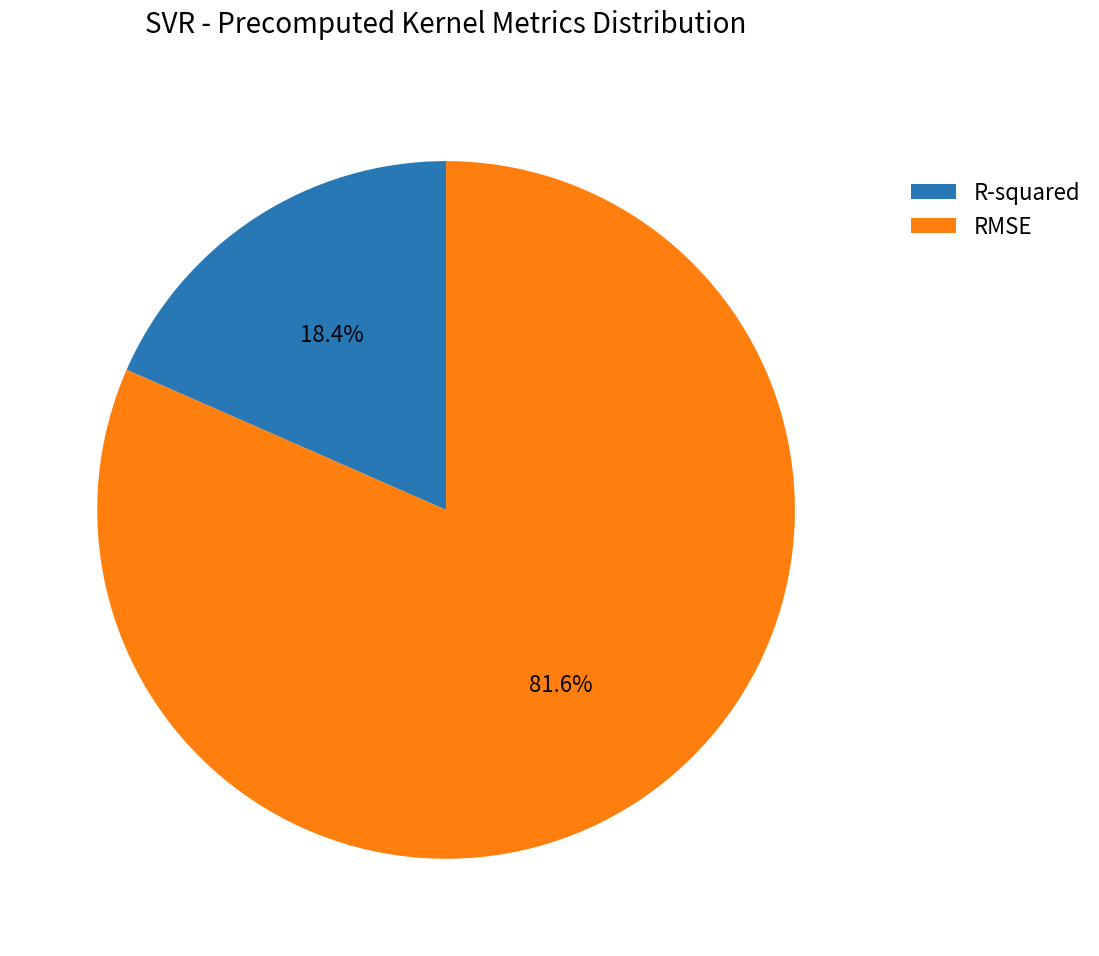

Which slice is the largest?

RMSE